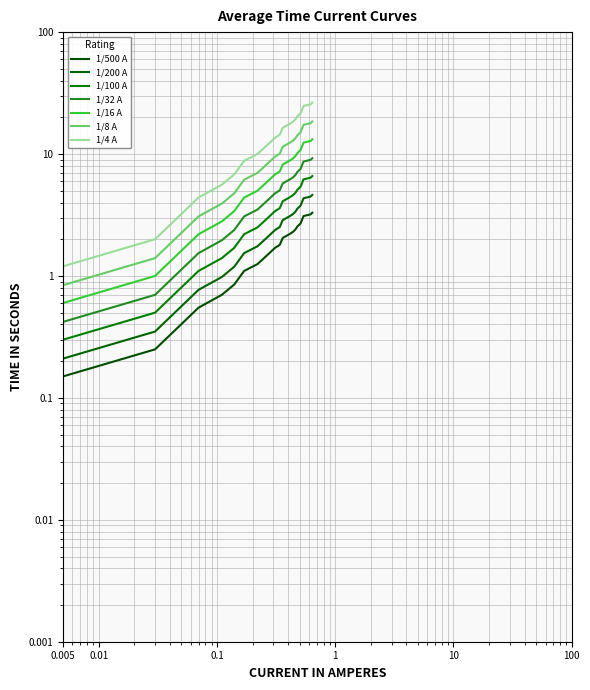

How many categories are shown in the chart?

20